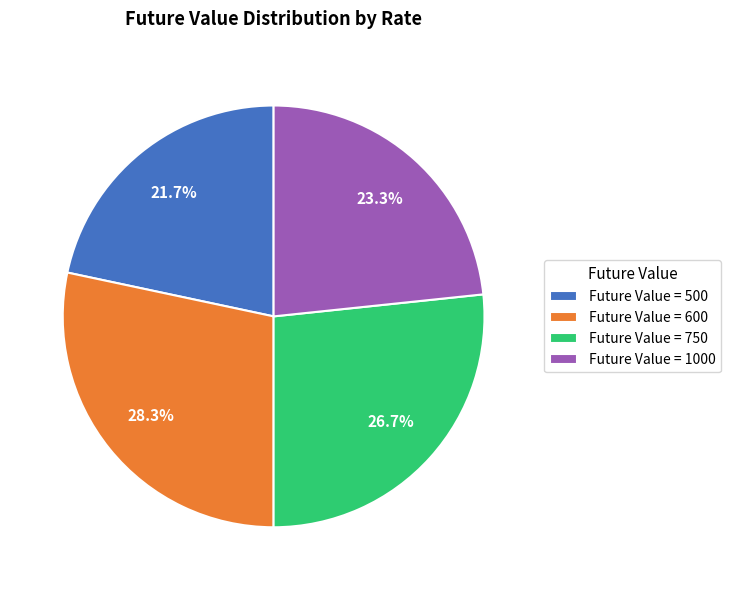

Between Future Value = 500 and Future Value = 750, which is larger?

Future Value = 750